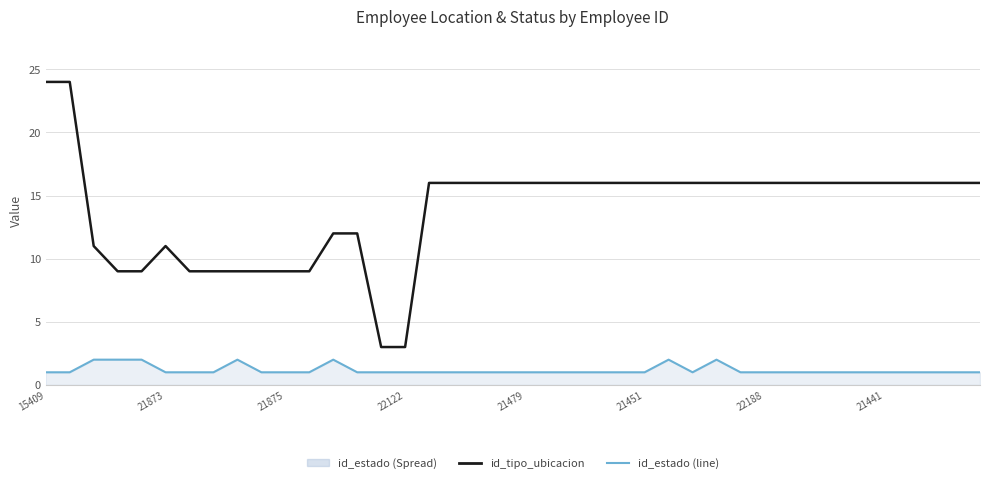

True or false: id_estado (line) and id_tipo_ubicacion intersect in this chart.

False